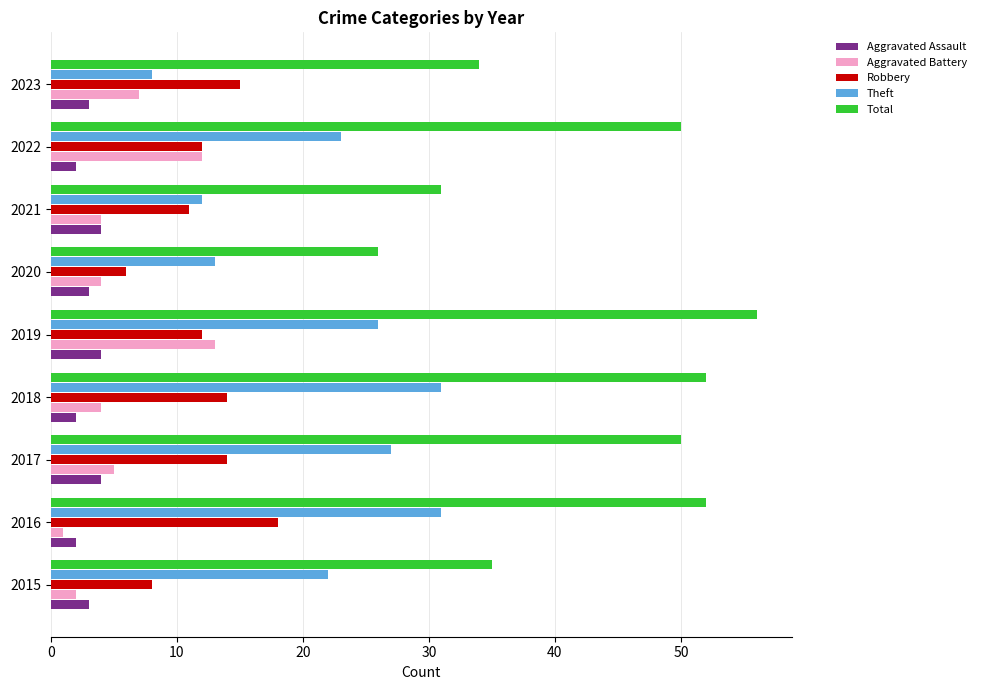

The Robbery series shows 26 at 2016. True or false?

False